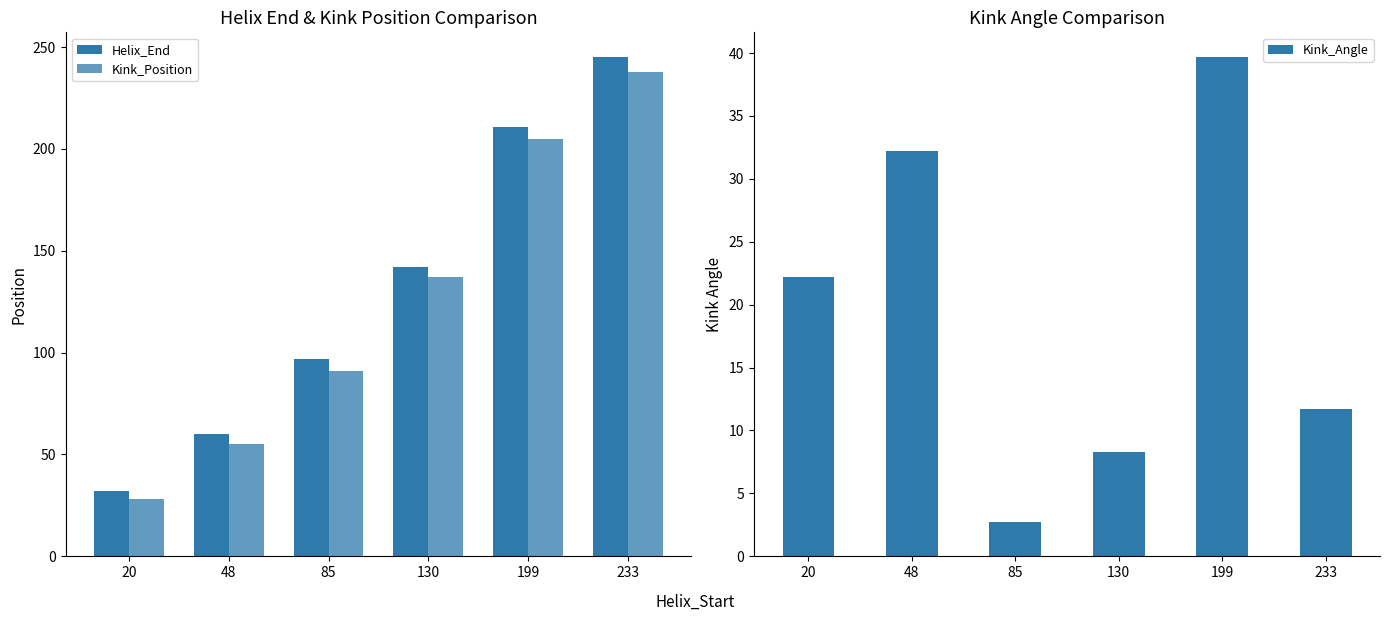

At which label does Helix_End first exceed 142?

199